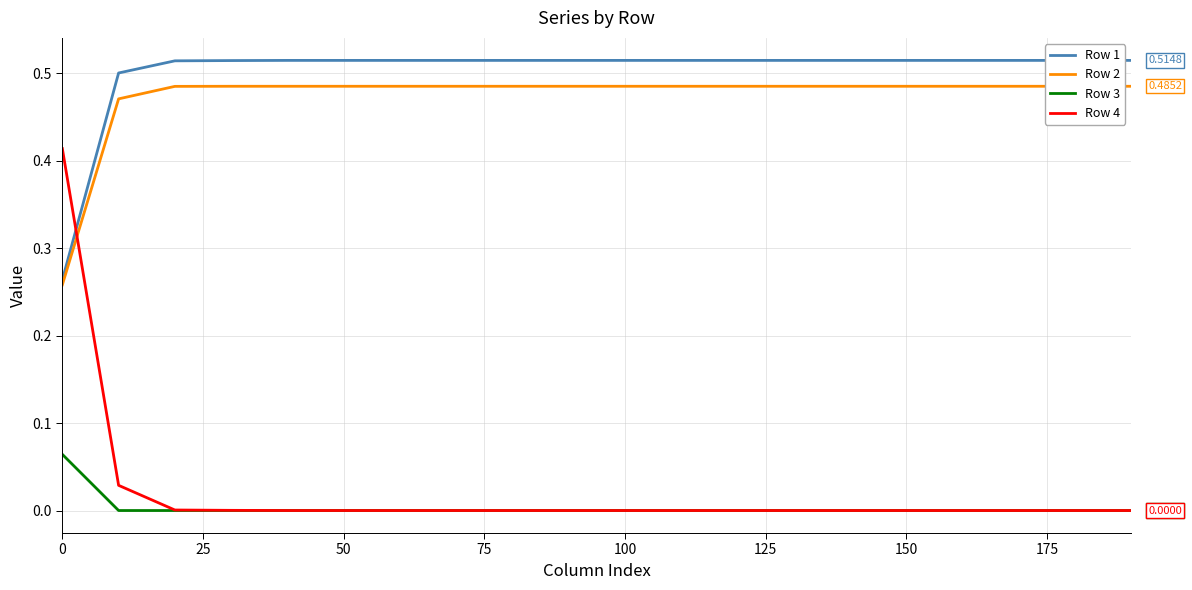

How many distinct data groups are displayed?

4